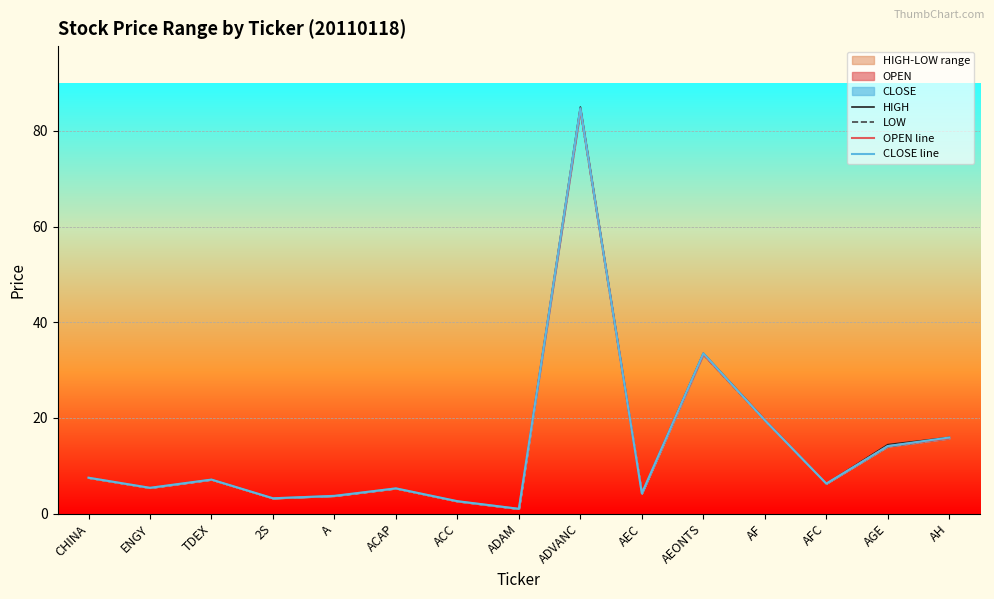

What is the highest value of the LOW series?

84.2